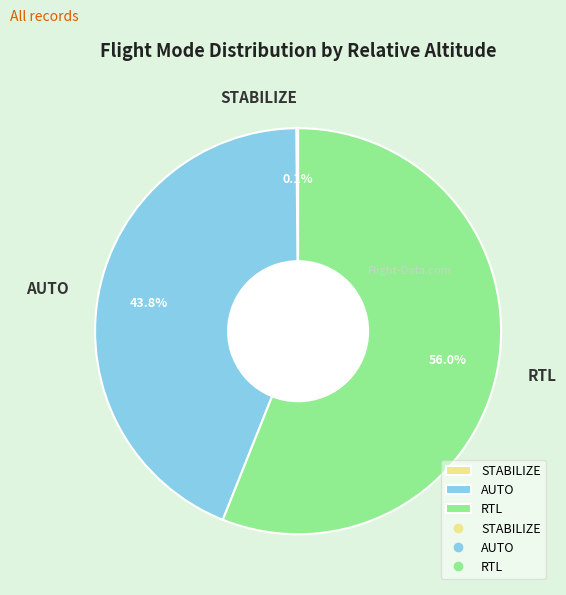

Which category has the biggest portion of the pie?

RTL